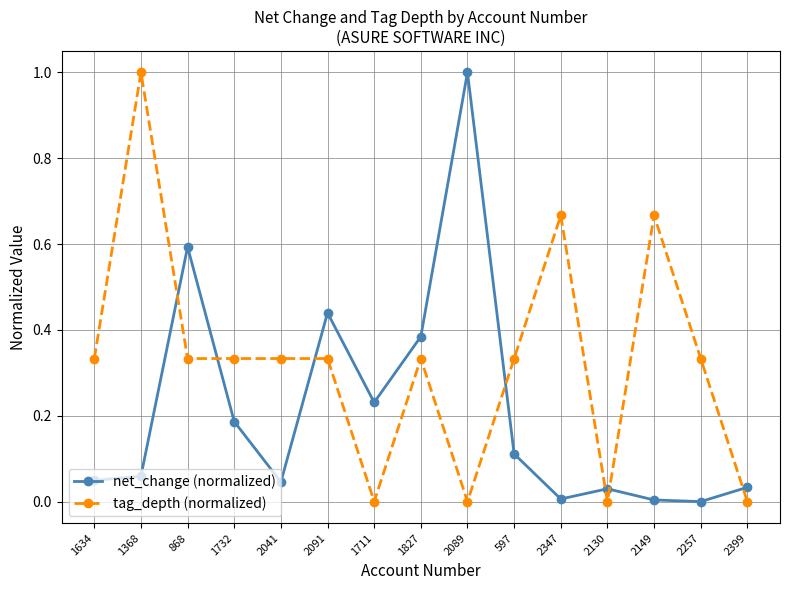

True or false: tag_depth (normalized) and net_change (normalized) intersect in this chart.

True